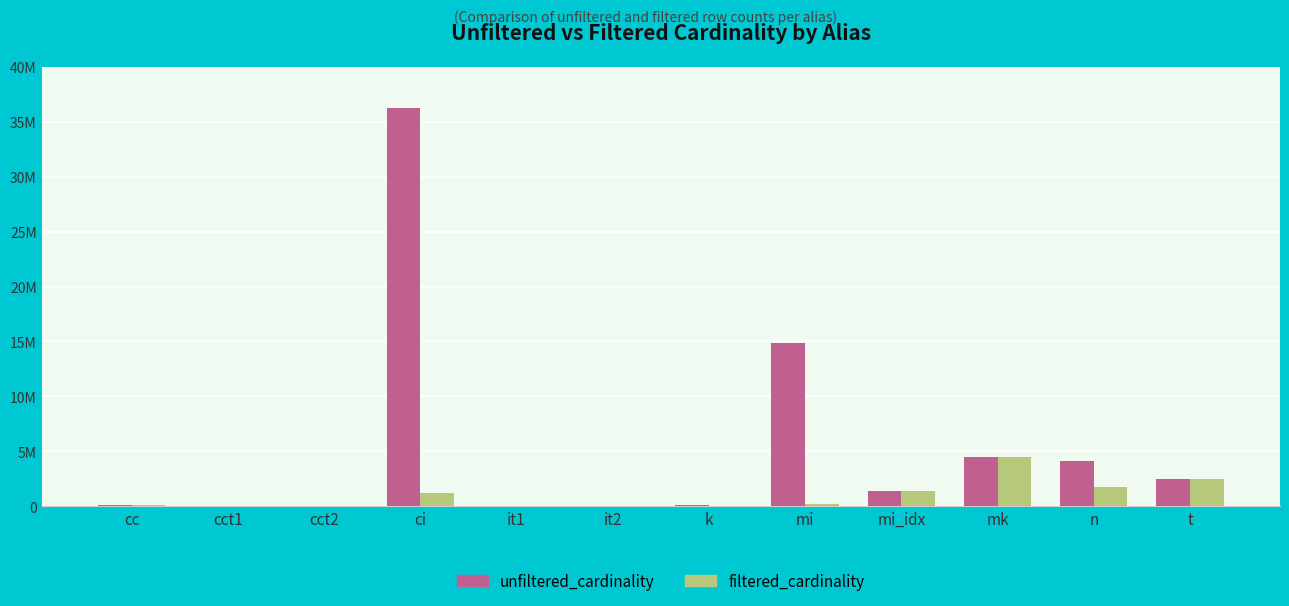

Rank the series at it2 from lowest to highest value.

filtered_cardinality, unfiltered_cardinality